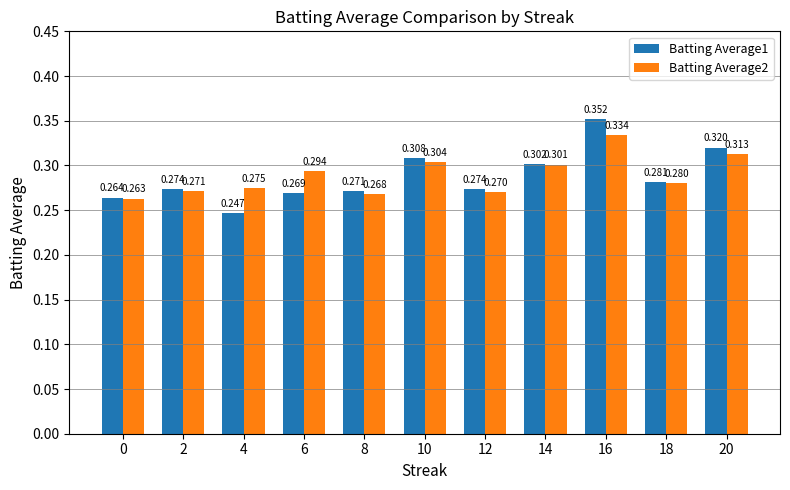

The Batting Average1 series shows 0.2 at 16. True or false?

False